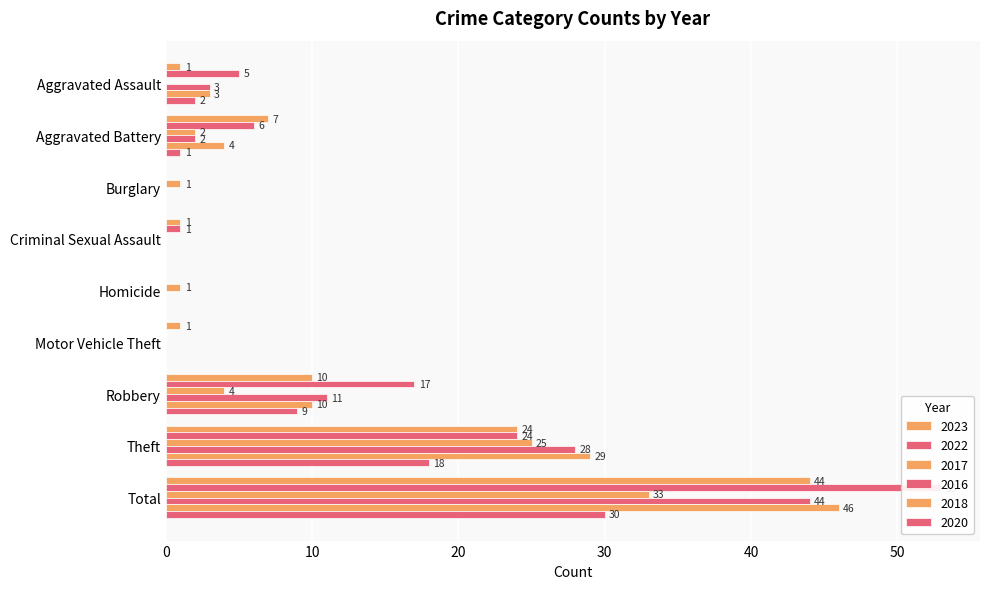

At which label is 2016 closest to 22?

Theft